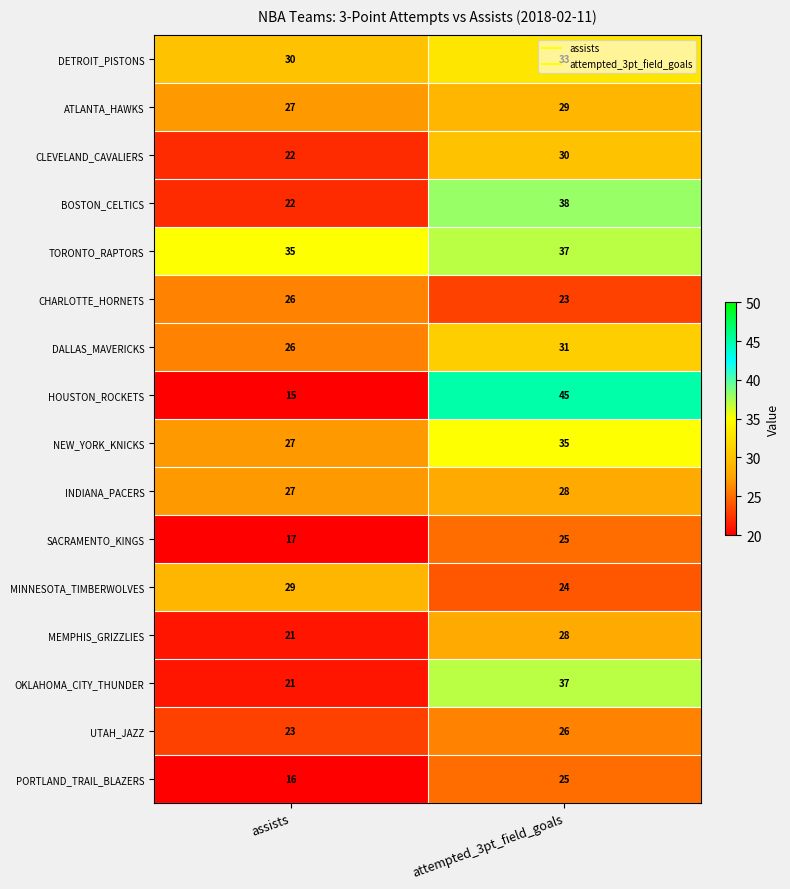

What is the total value across all series at attempted_3pt_field_goals?

494